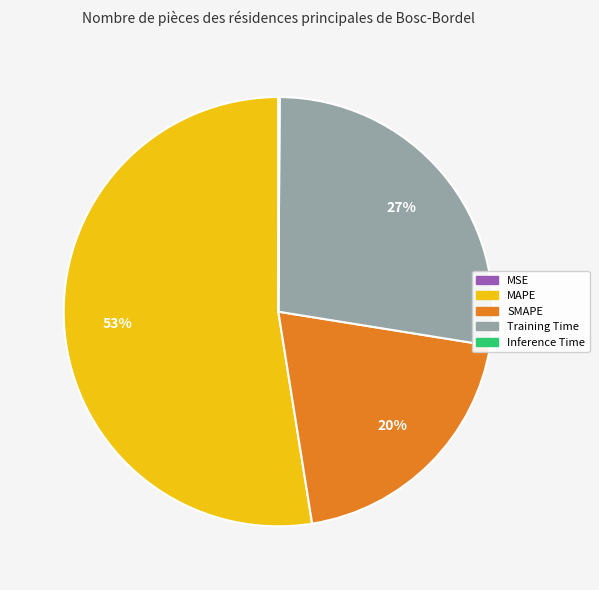

Which category has the biggest portion of the pie?

MAPE